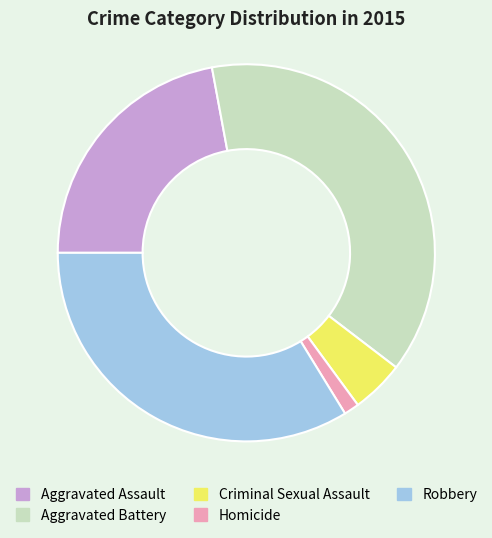

Is the sum of Criminal Sexual Assault and Aggravated Battery greater than half?

No